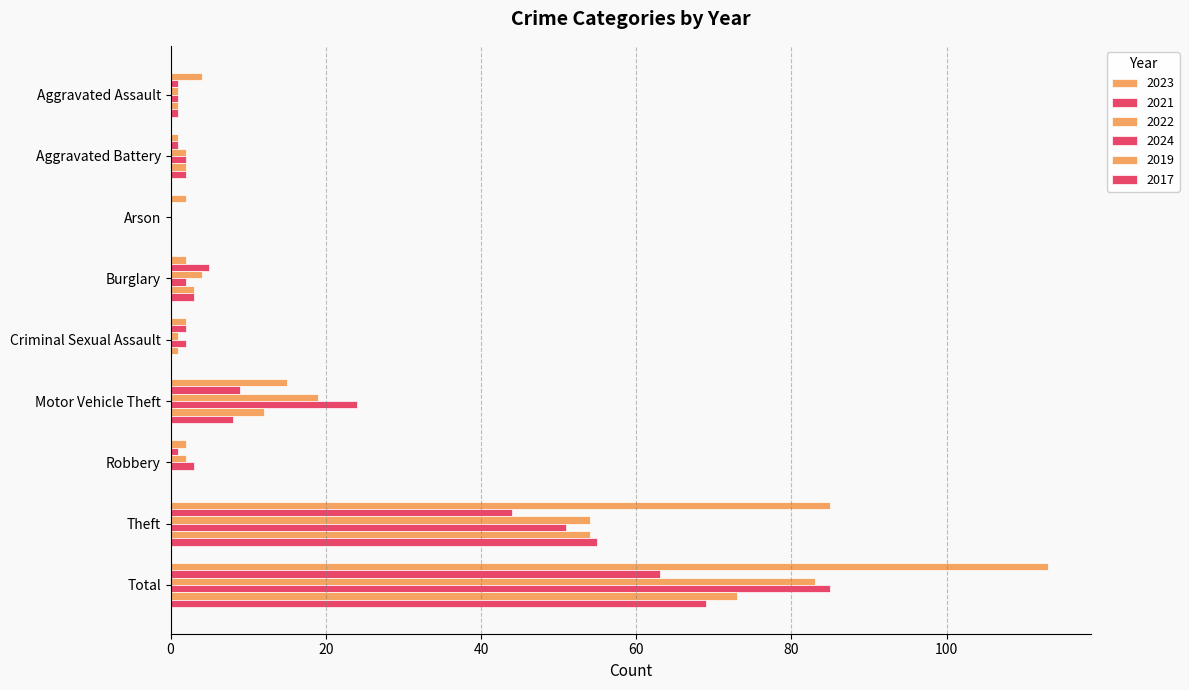

What is the sum of the 2019 values at Total and Burglary?

76